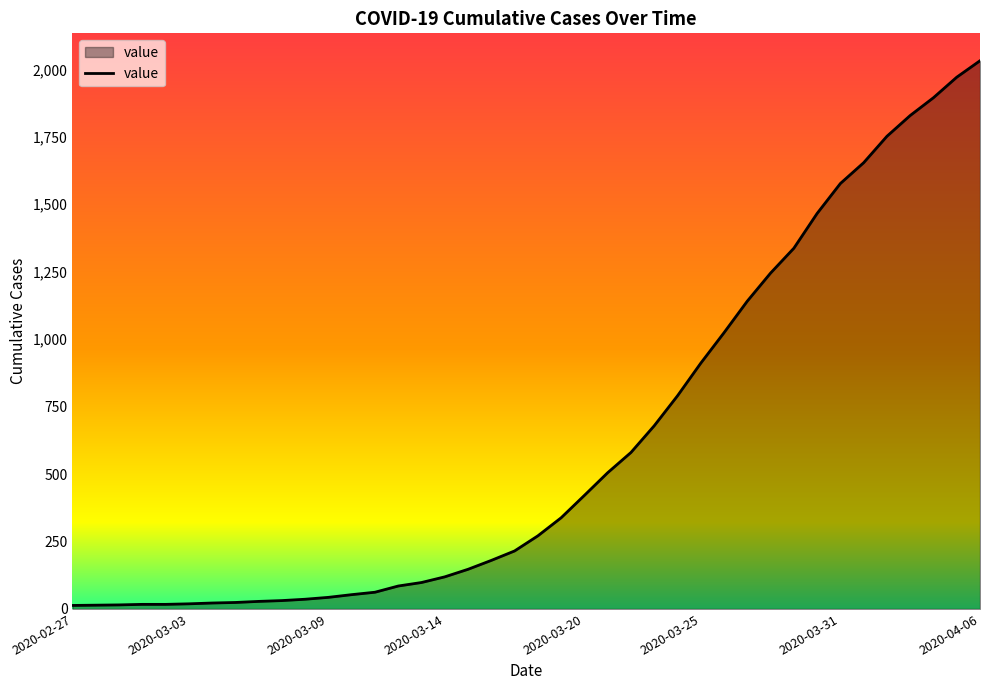

What is the difference between the maximum and minimum values?

2019